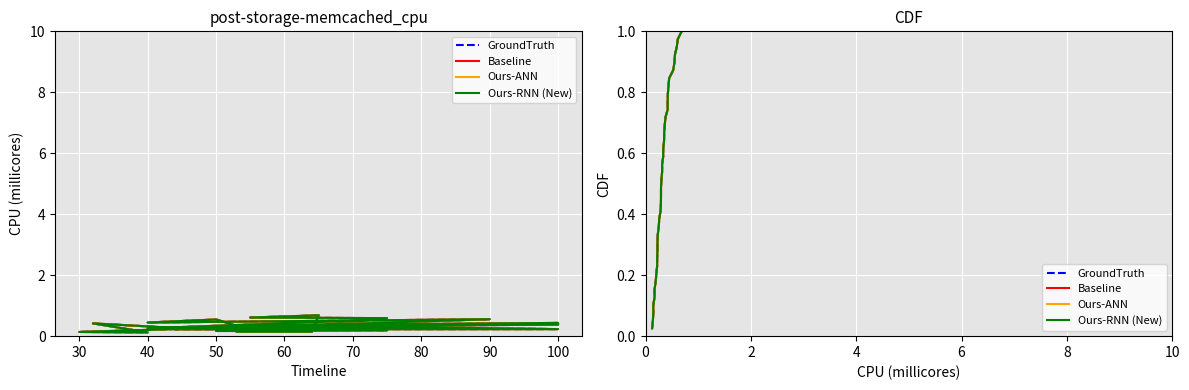

How many lines are shown in the chart?

4